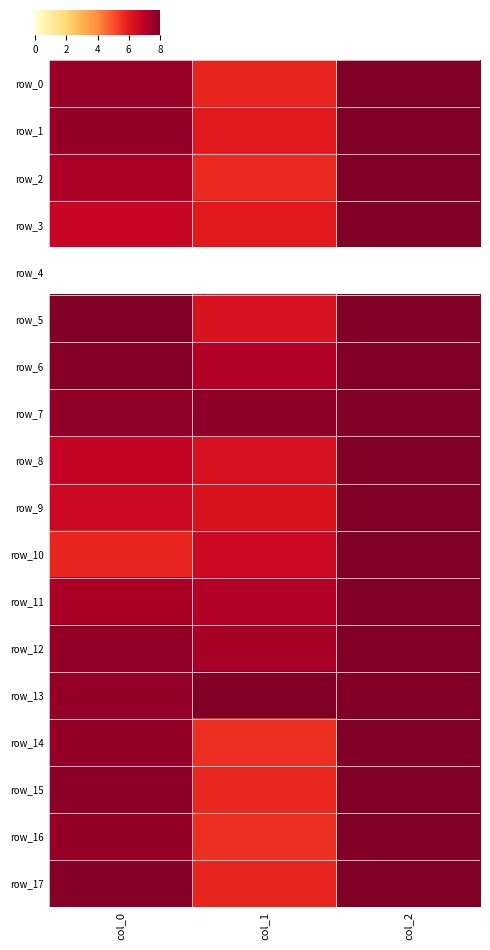

What is the spread (max minus min) of values at col_1?

1100.0